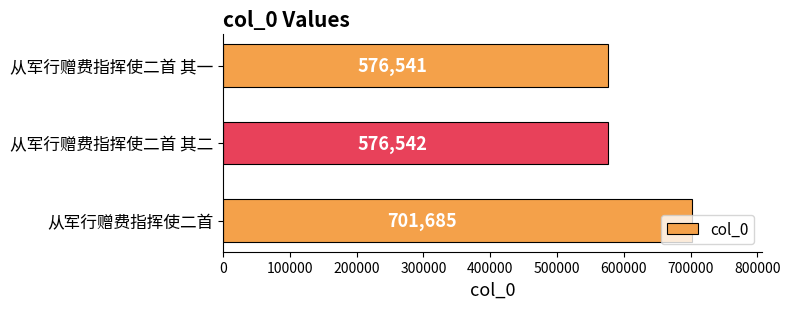

What is the maximum value shown in the chart?

701685